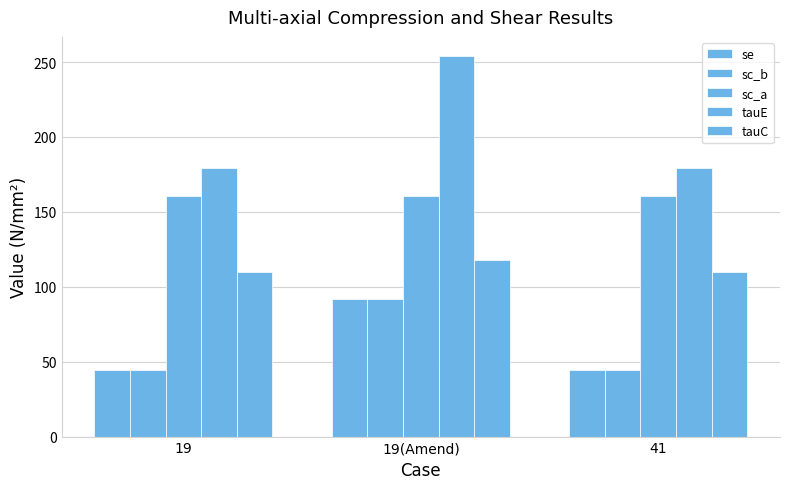

At 19(Amend), list the series in order from largest to smallest.

tauE, sc_a, tauC, se, sc_b